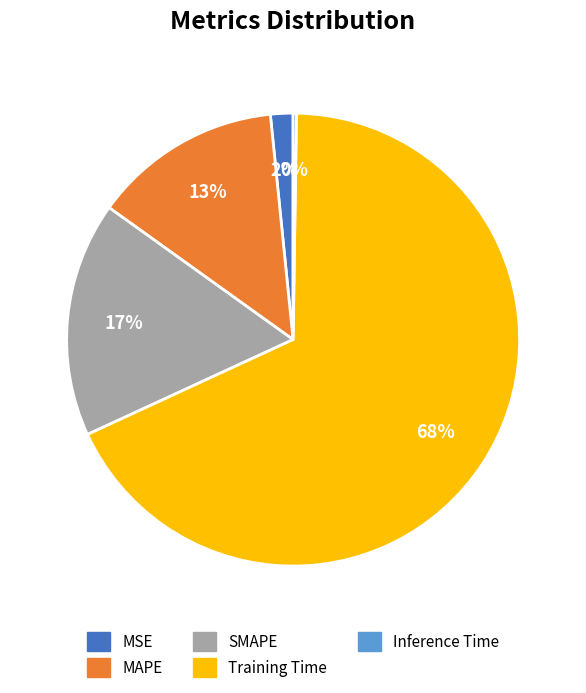

To the nearest percent, what is the average slice percentage?

20%